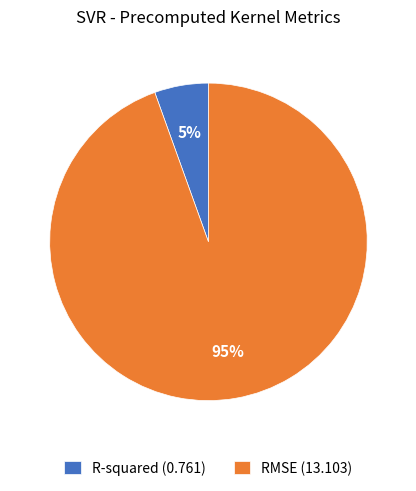

To the nearest percent, what is the average slice percentage?

50%